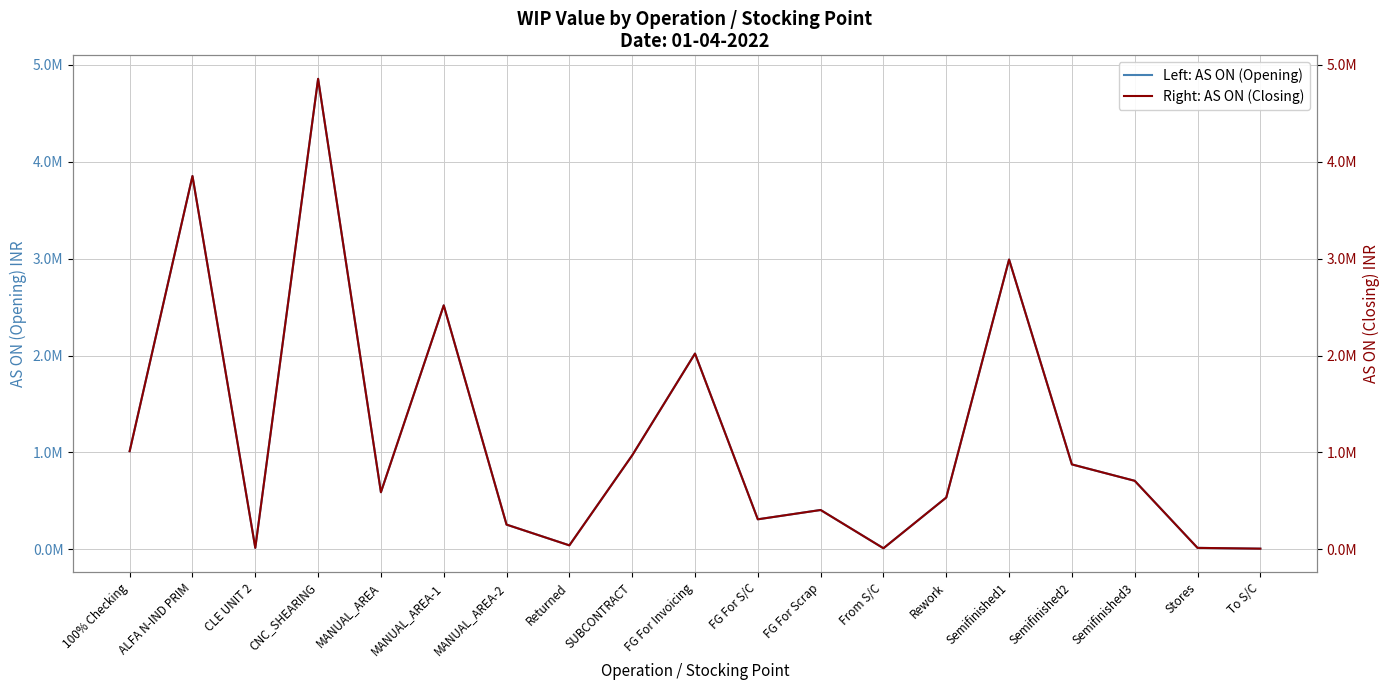

Reading left to right, what are all the values shown in this chart?

Left: AS ON (Opening): 1012996.3	3851418.8	15647.6	4854087.0	589497.8	2517203.6	255512.9	41508.8	969951.3	2019919.9	310239.1	406303.8	11591.6	534981.1	2989831.7	876450.4	707423.2	15485.6	7465.0
Right: AS ON (Closing): 1012996.3	3851418.8	15647.6	4854087.0	589497.8	2517203.6	255512.9	41508.8	969951.3	2019919.9	310239.1	406303.8	11591.6	534981.1	2989831.7	876450.4	707423.2	15485.6	7465.0